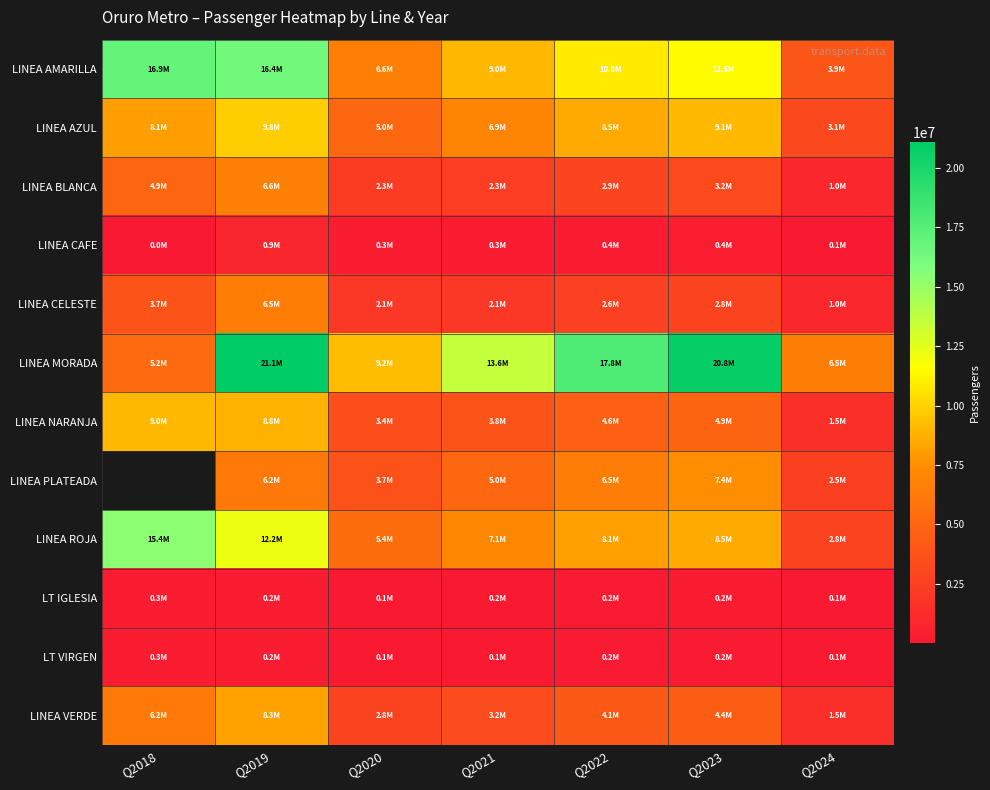

The value of LINEA AMARILLA at Q2020 is 6572117.0. True or false?

True